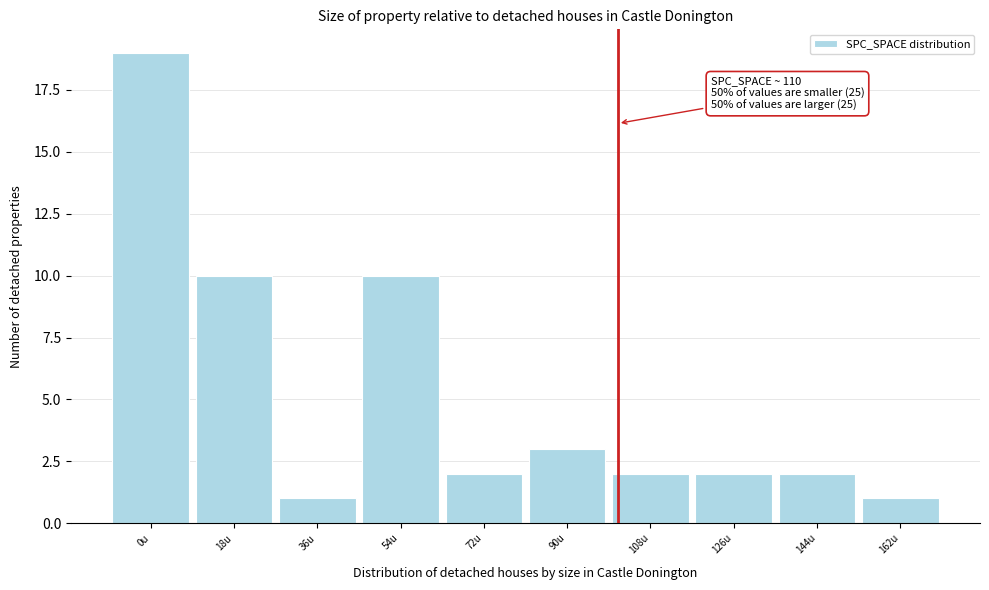

Reading left to right, transcribe all the data shown in this chart.

19	10	1	10	2	3	2	2	2	1